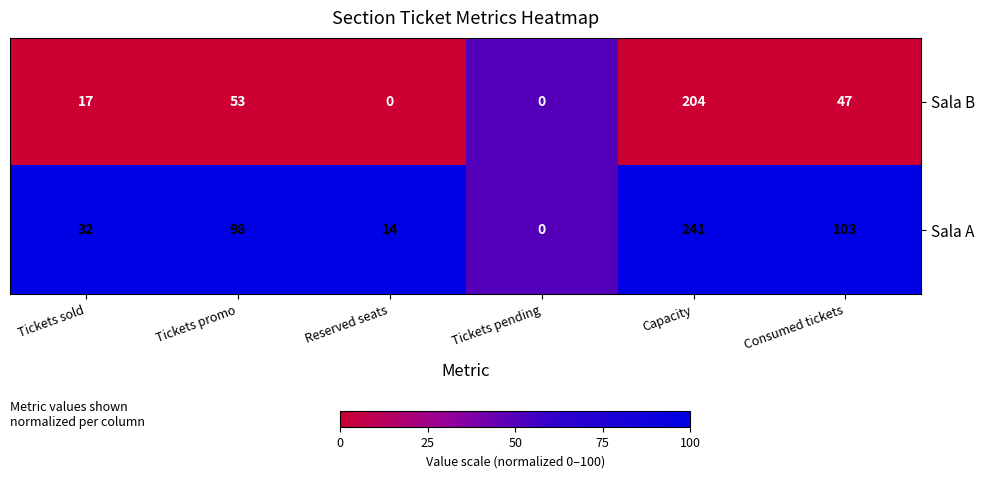

At which label is Sala B closest to 102?

Tickets promo